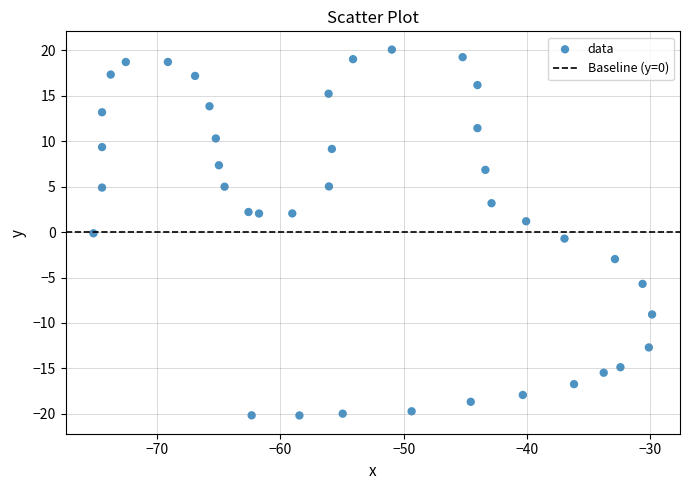

What is the range of X values (max minus min)?

45.3